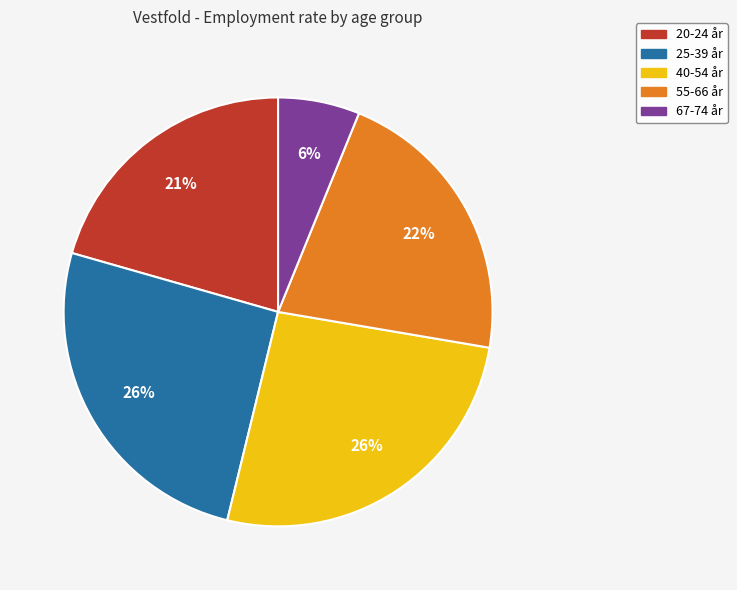

Do 25-39 år and 40-54 år together represent more than half of the pie?

Yes